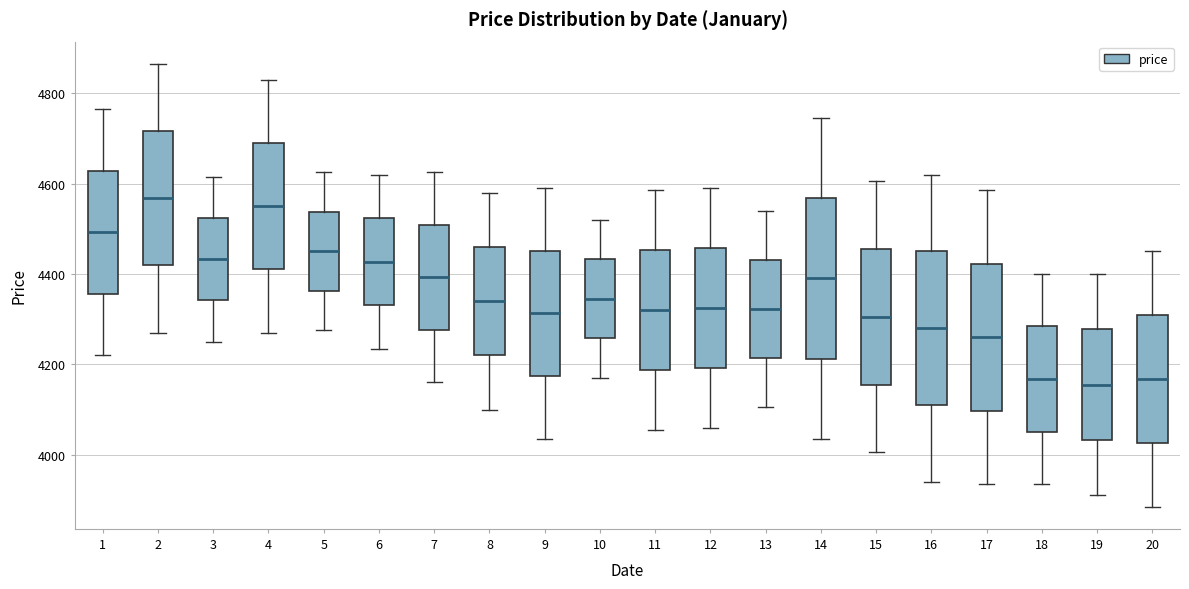

Where does the upper whisker of the box at x = 7 end on the y-axis? The values are not printed on the chart, so give them approximately, as read against the axis.

4620